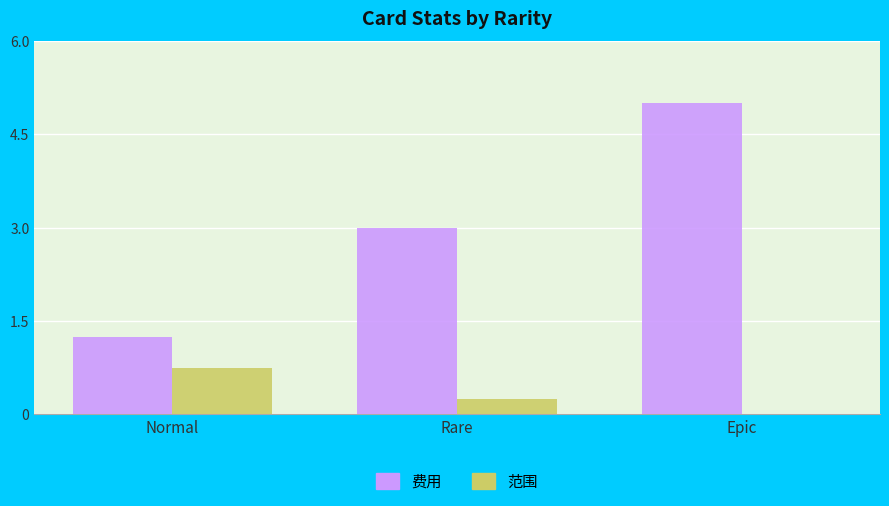

Which series has the widest spread of values?

费用